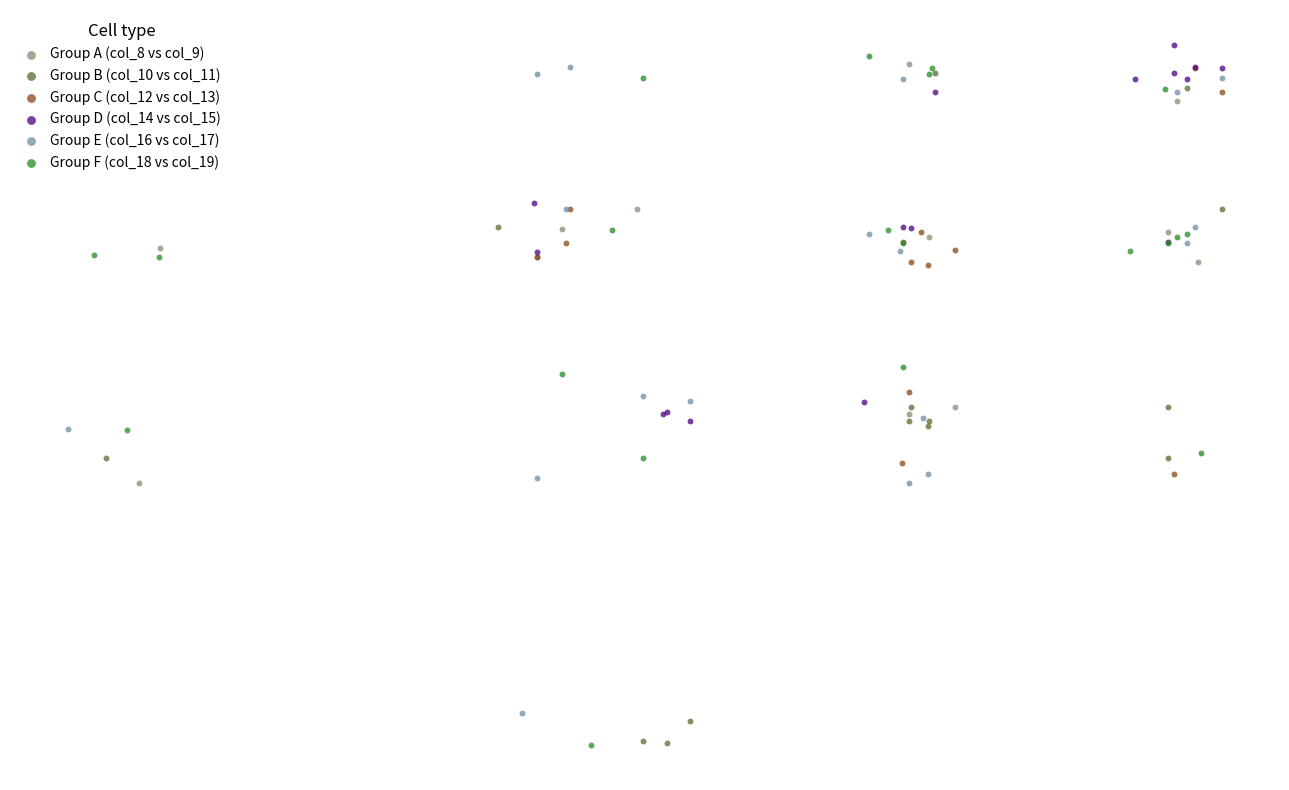

What are all the series names shown in the legend?

Group A (col_8 vs col_9), Group B (col_10 vs col_11), Group C (col_12 vs col_13), Group D (col_14 vs col_15), Group E (col_16 vs col_17), Group F (col_18 vs col_19)